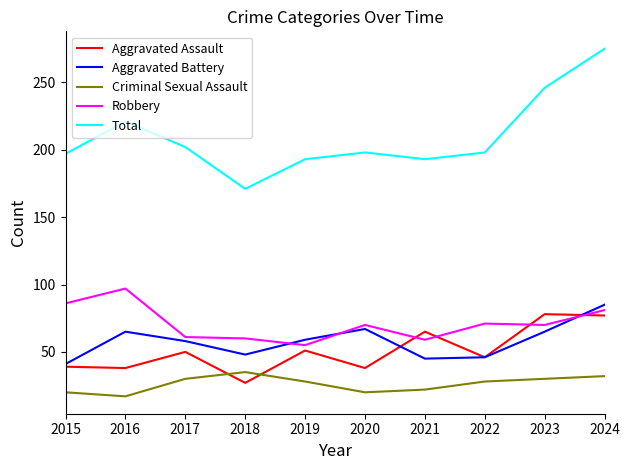

At which label does Robbery first exceed 70?

2015